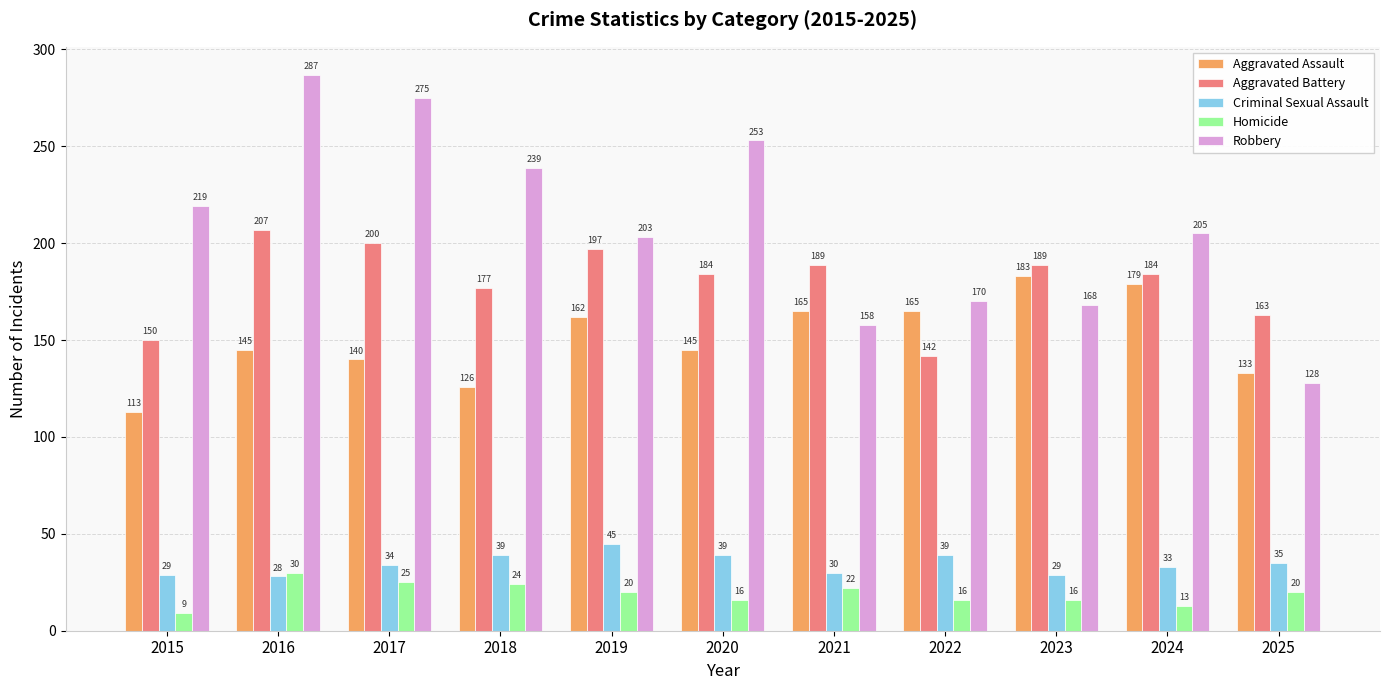

What are all the series names shown in the legend?

Aggravated Assault, Aggravated Battery, Criminal Sexual Assault, Homicide, Robbery